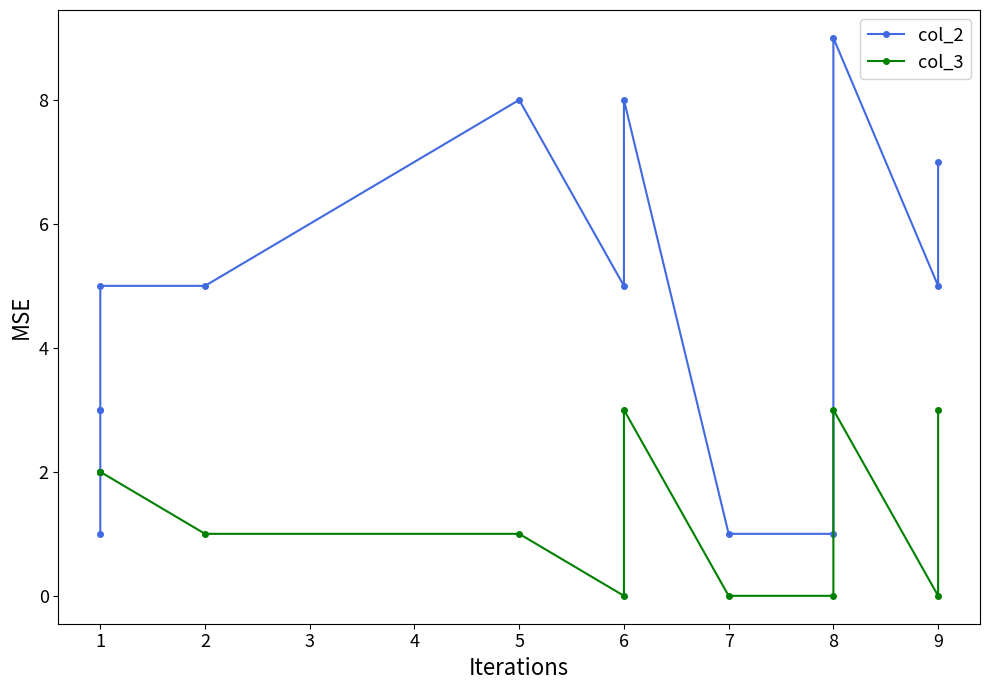

List the labels in order of col_3 value, largest first.

6, 8, 9, 1, 1, 1, 1, 2, 5, 6, 7, 8, 9